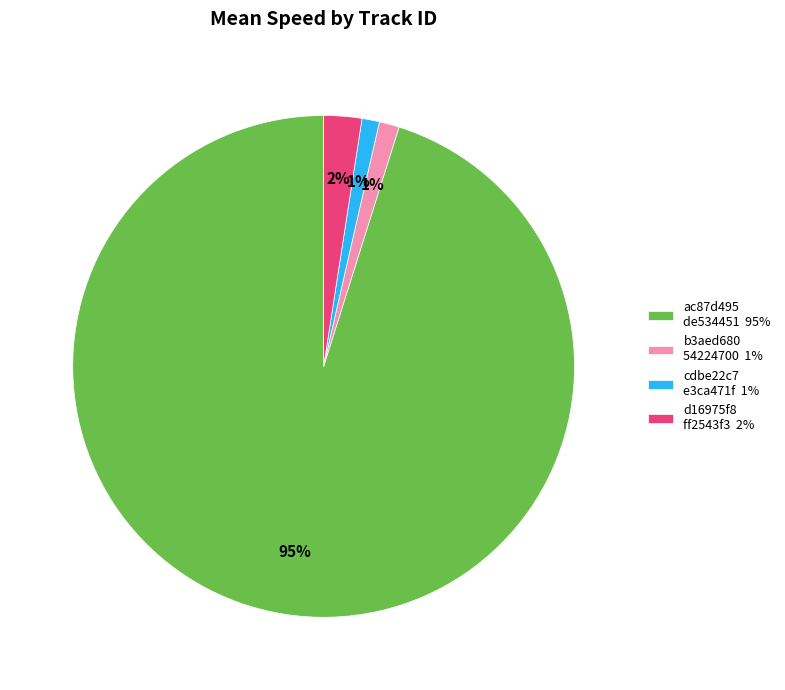

To the nearest percent, what portion does d16975f8 ff2543f3 2% represent?

2%